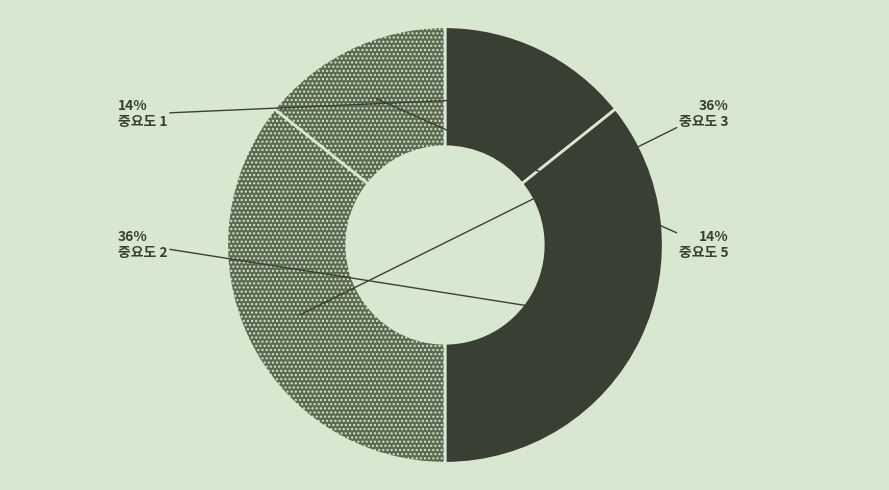

To the nearest percent, what is the difference between the largest and smallest slice percentages?

21%